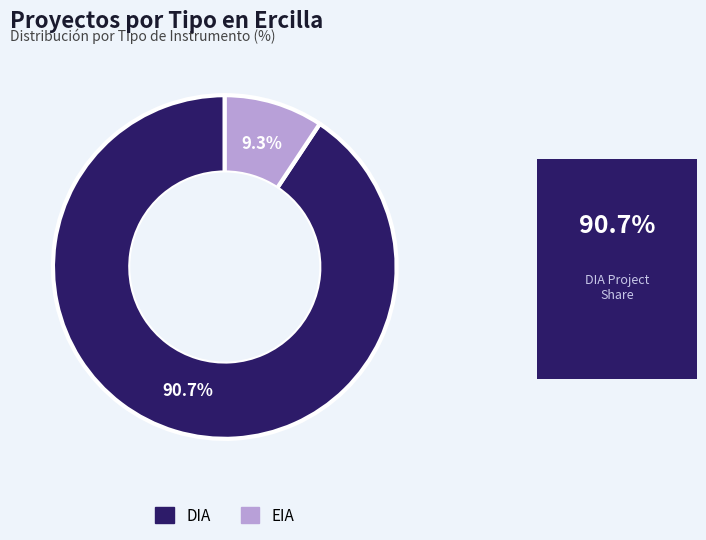

Between EIA and DIA, which is larger?

DIA